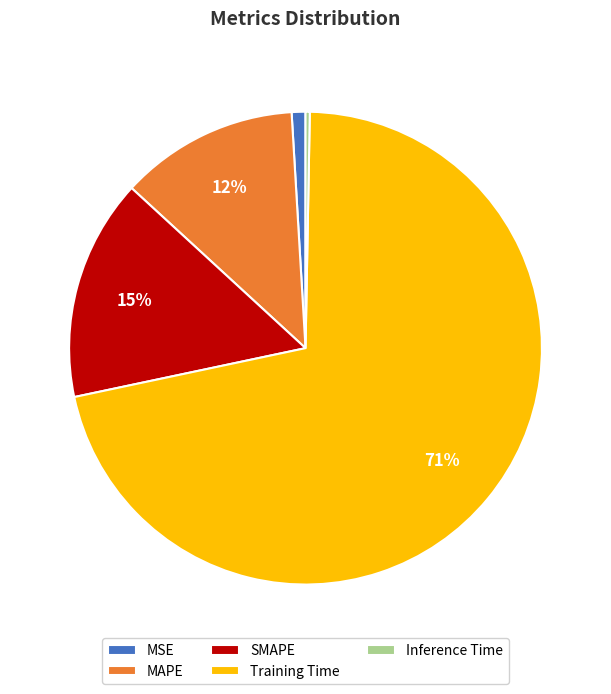

How many segments does this pie chart have?

5